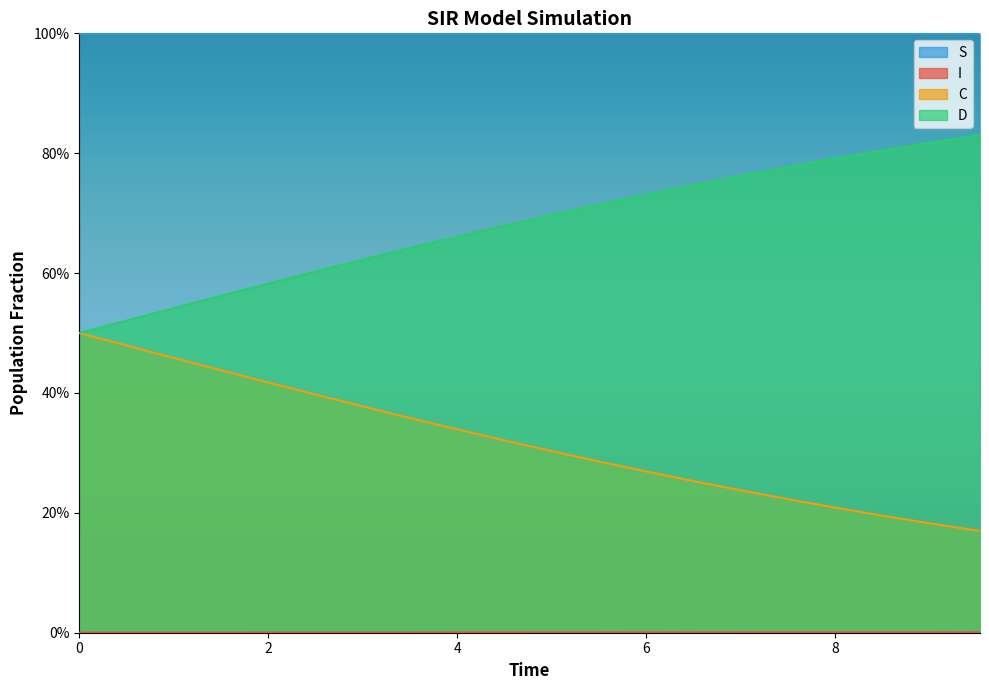

True or false: D has more than 1 points higher than both neighbors.

False